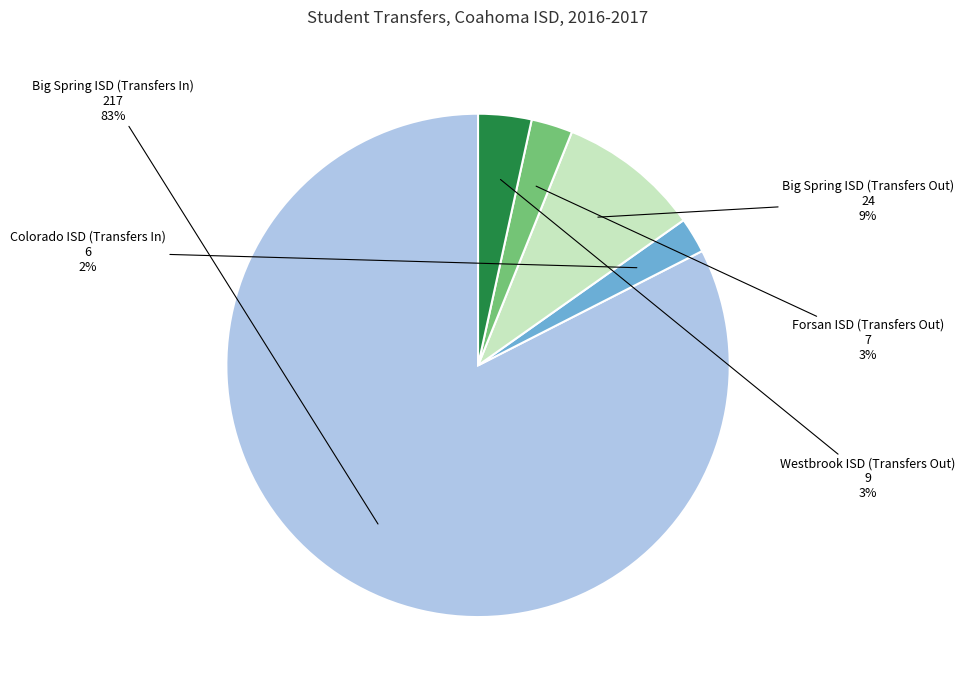

Is there a majority slice in this chart?

Yes